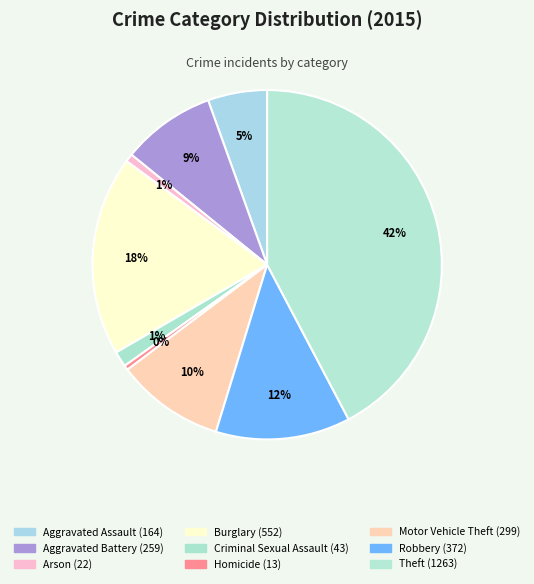

What percentage is the Motor Vehicle Theft slice, to the nearest percent?

10%